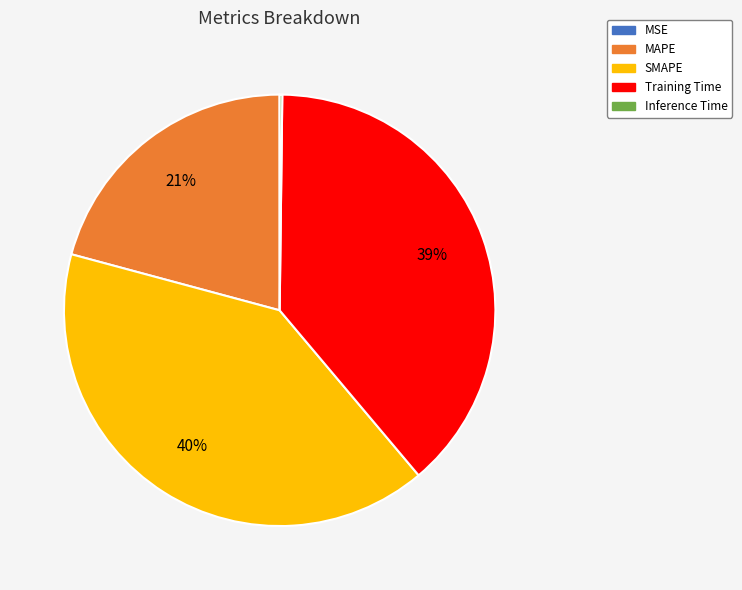

The MAPE slice represents 21% of the pie. True or false?

True